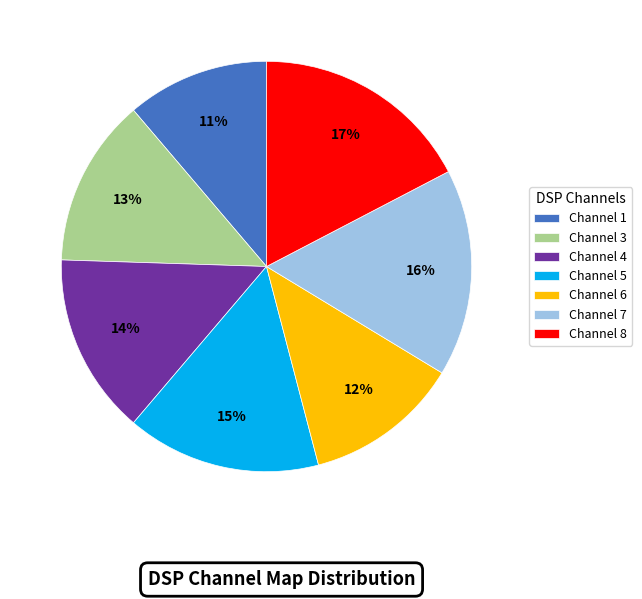

How many segments does this pie chart have?

7